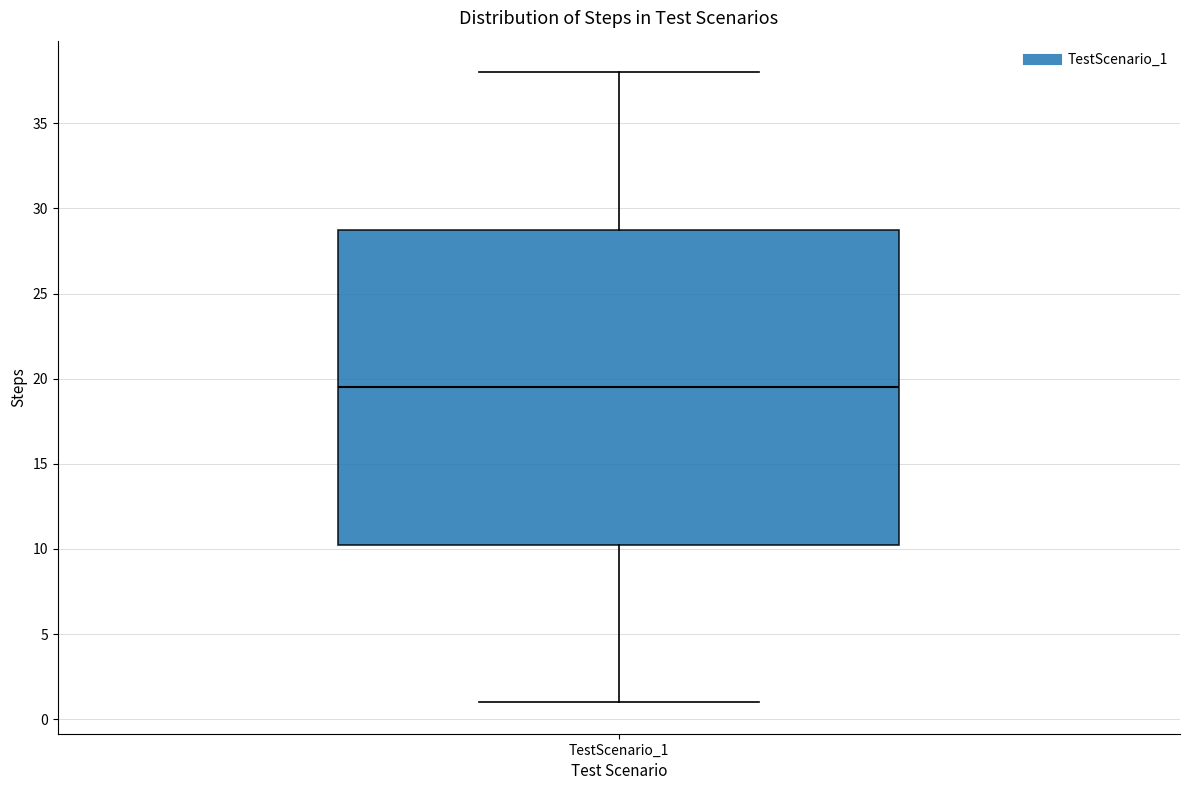

Transcribe this box plot: give where the median line is, the range the box spans, and where the two whiskers end, as read against the y-axis. The values are not printed on the chart, so give them approximately, as read against the axis.

median 19.5, box 10.5 to 29.0, whiskers 1.0 to 38.0